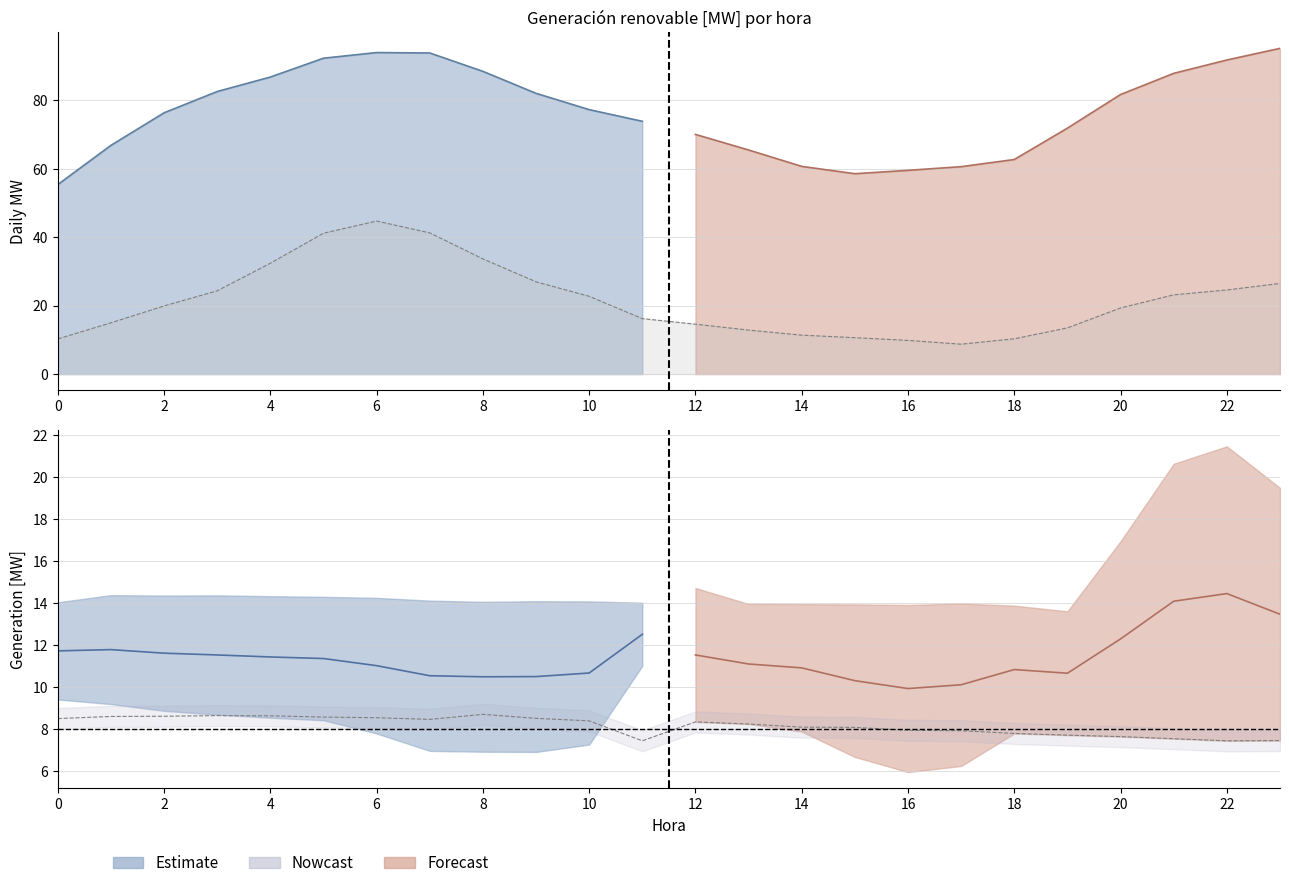

Does the chart display data point markers on the line(s)?

No